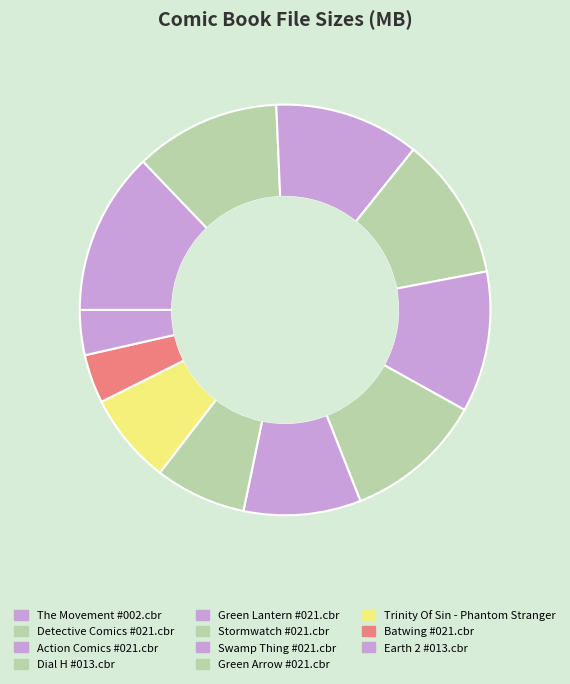

To the nearest percent, what percentage of the pie is Trinity Of Sin - Phantom Stranger?

7%